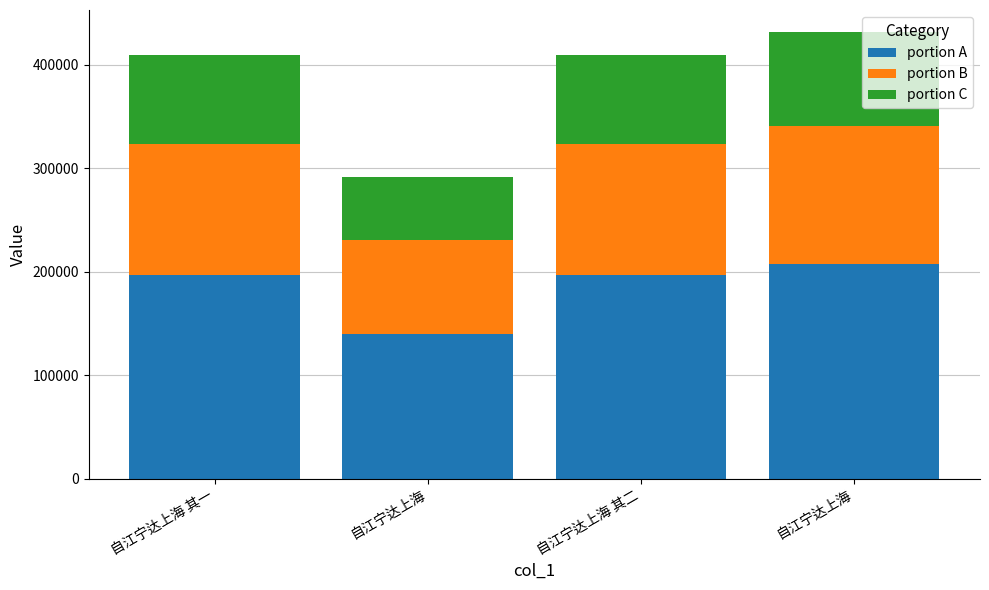

Are the bars grouped side by side (vs. stacked)?

No